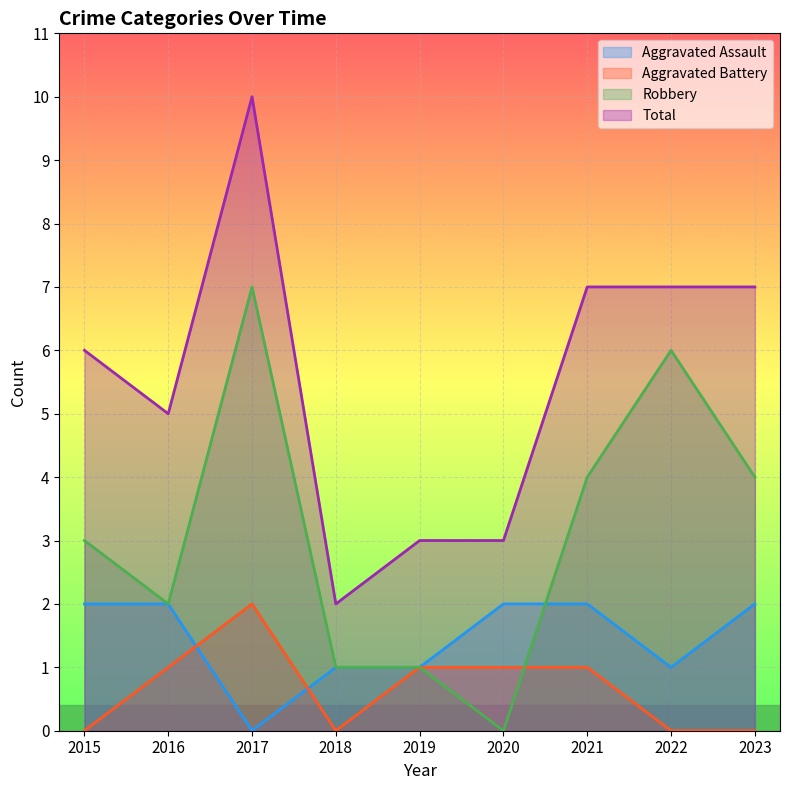

Is it true that Total equals 3 at 2016?

False